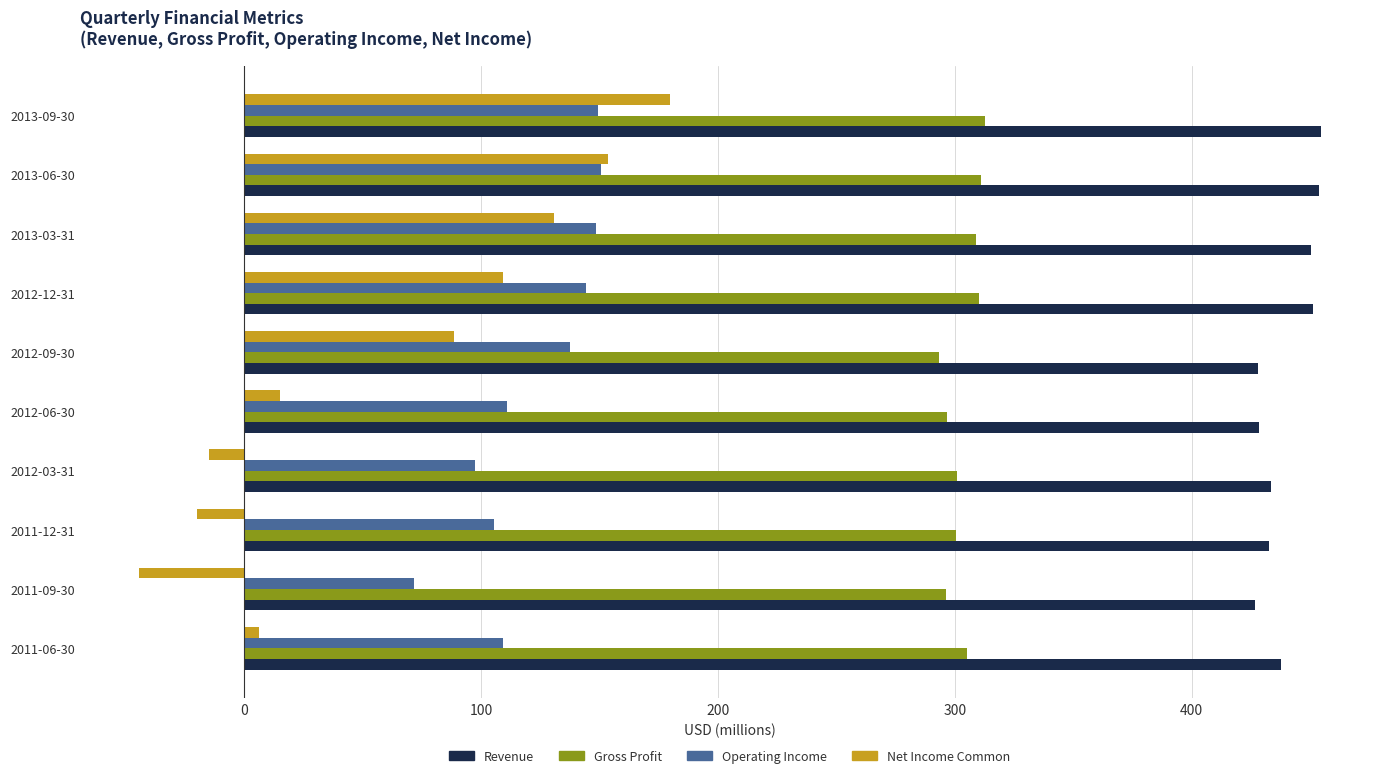

What is the difference between the second highest and second lowest values in the Net Income Common series?

173.3